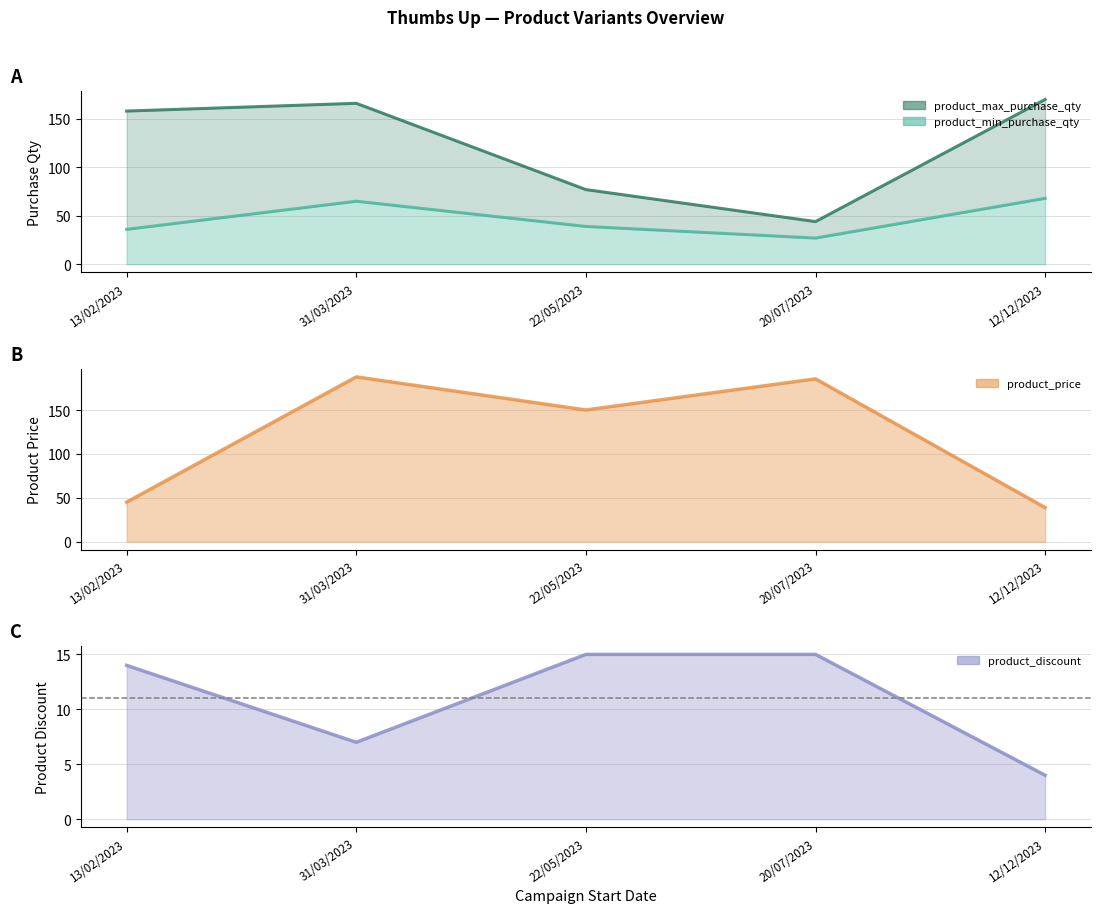

Which has a higher value, 22/05/2023 or 13/02/2023?

22/05/2023